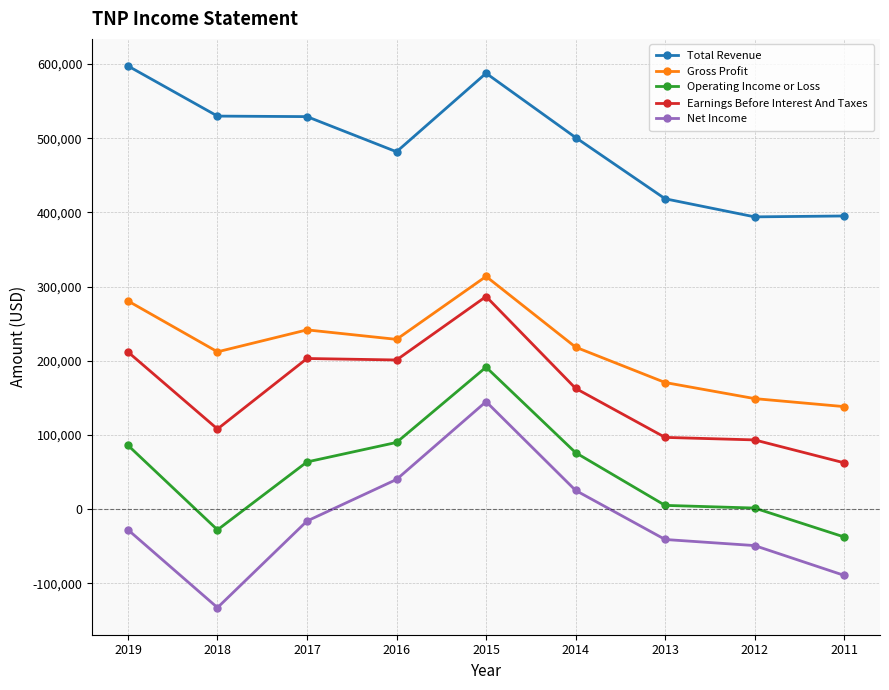

What is the difference between the highest and lowest values at 2015?

442900